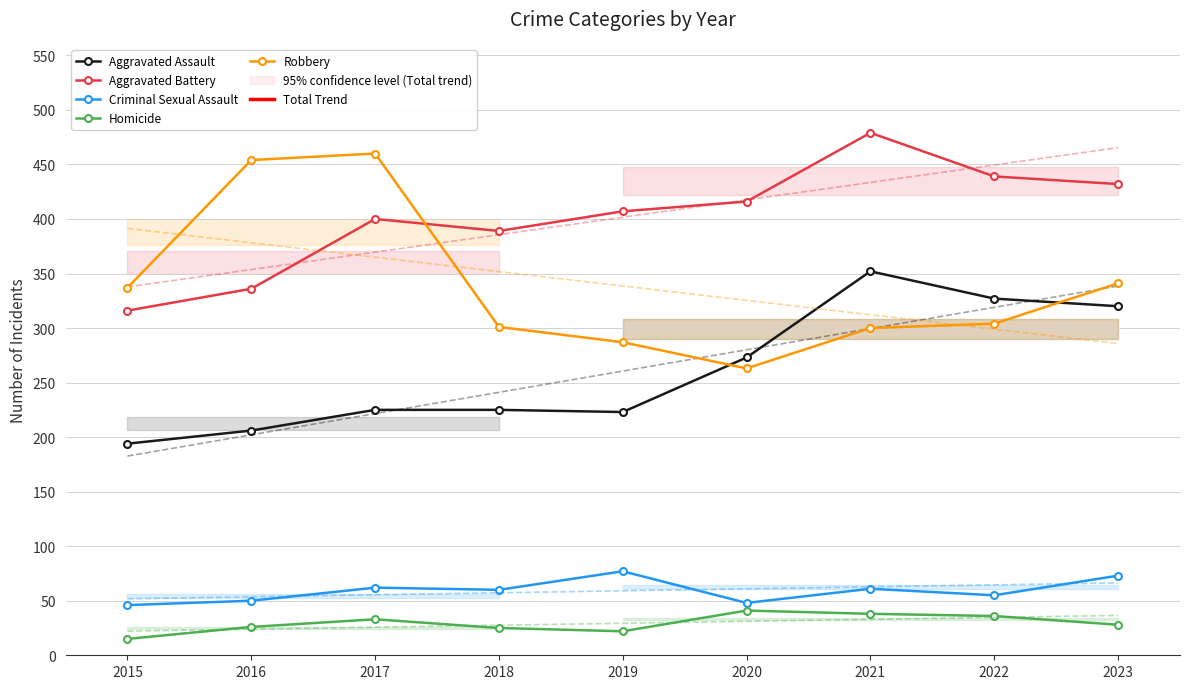

What is the minimum value for Aggravated Assault?

194